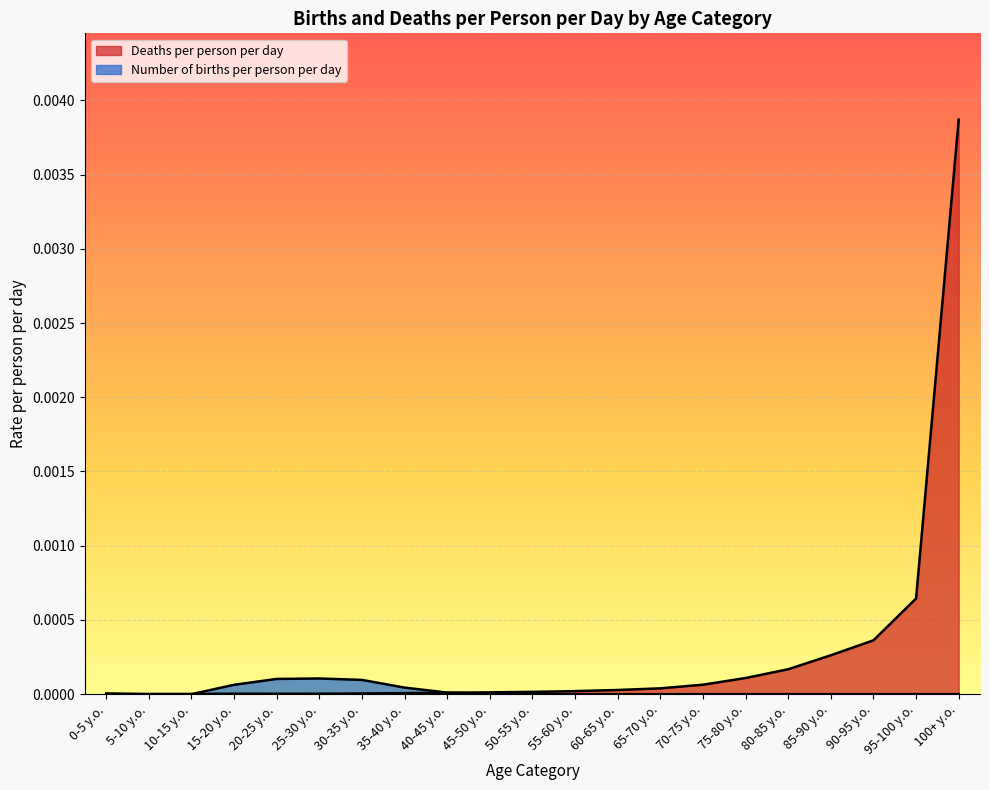

What are all the series names shown in the legend?

Deaths per person per day, Number of births per person per day